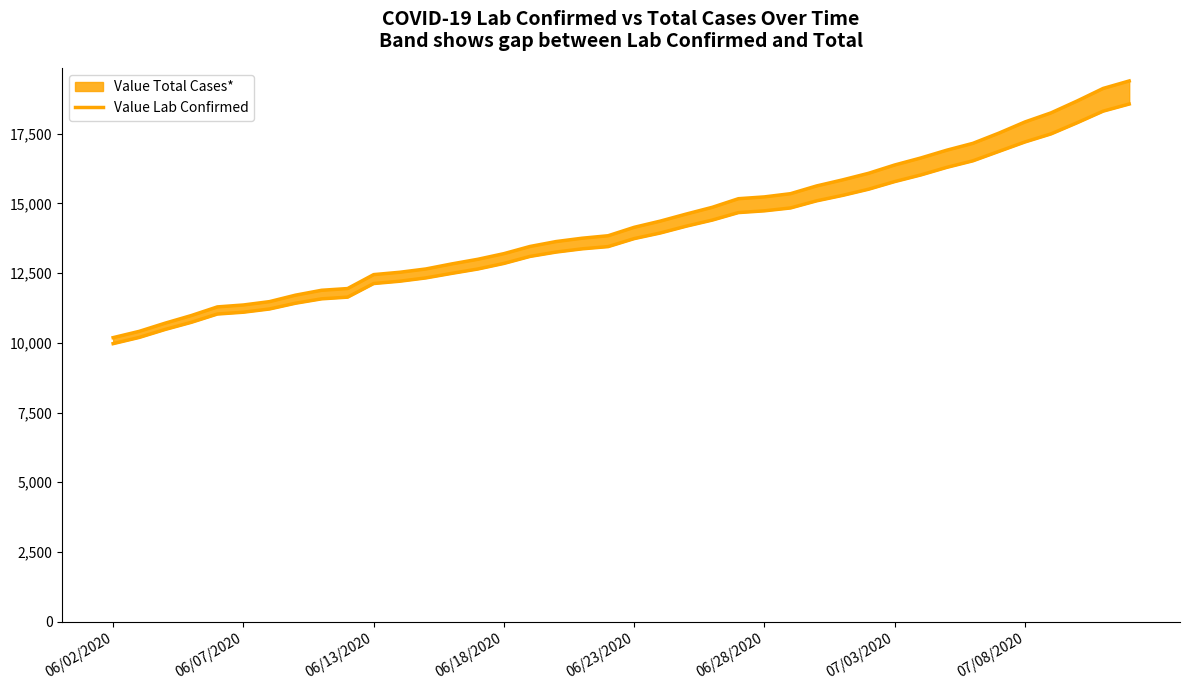

How many categories are shown in the chart?

40